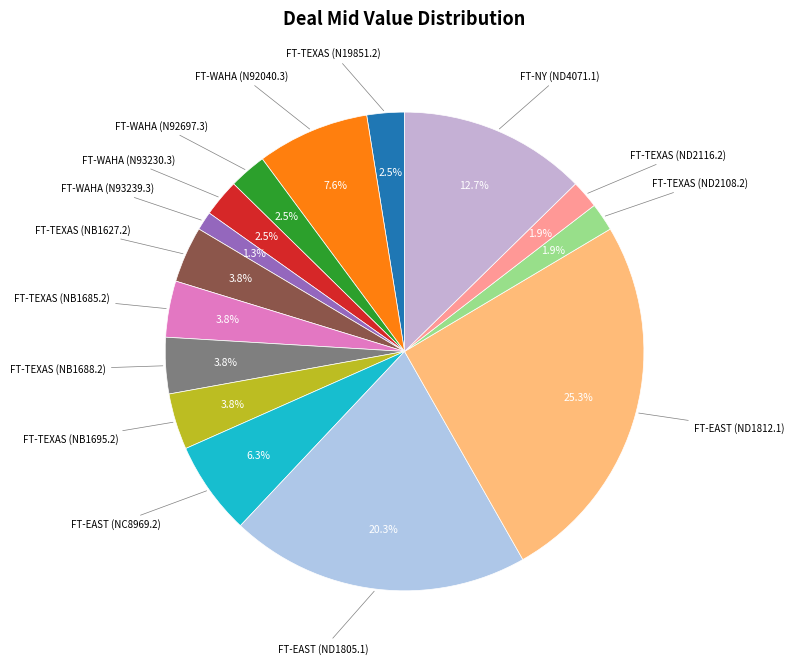

How many slices are in this pie chart?

15